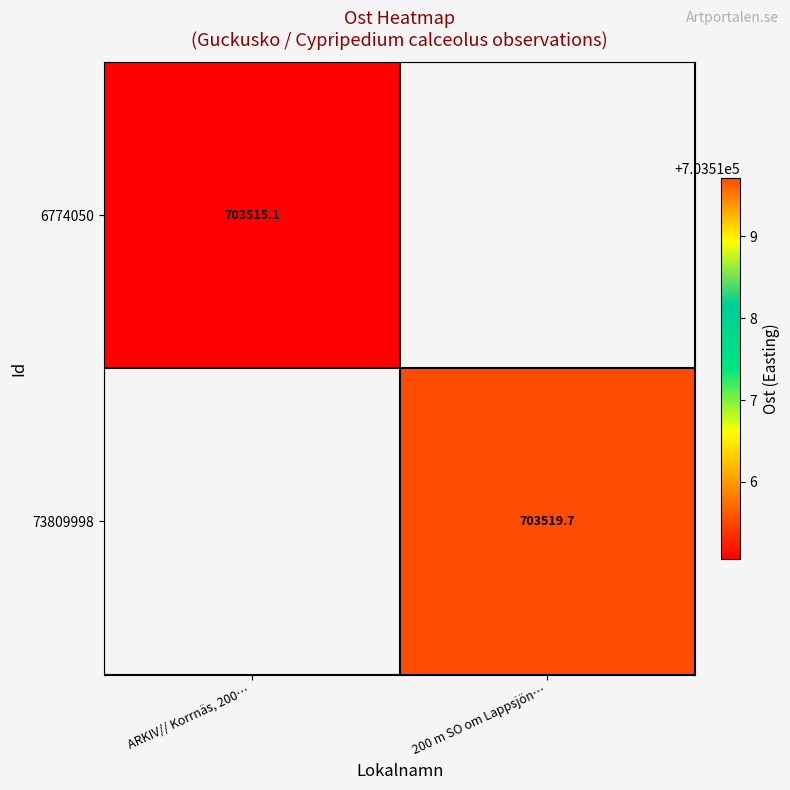

Rank the categories by 6774050 value from lowest to highest.

ARKIV// Korrnäs, 200…, 200 m SO om Lappsjön…